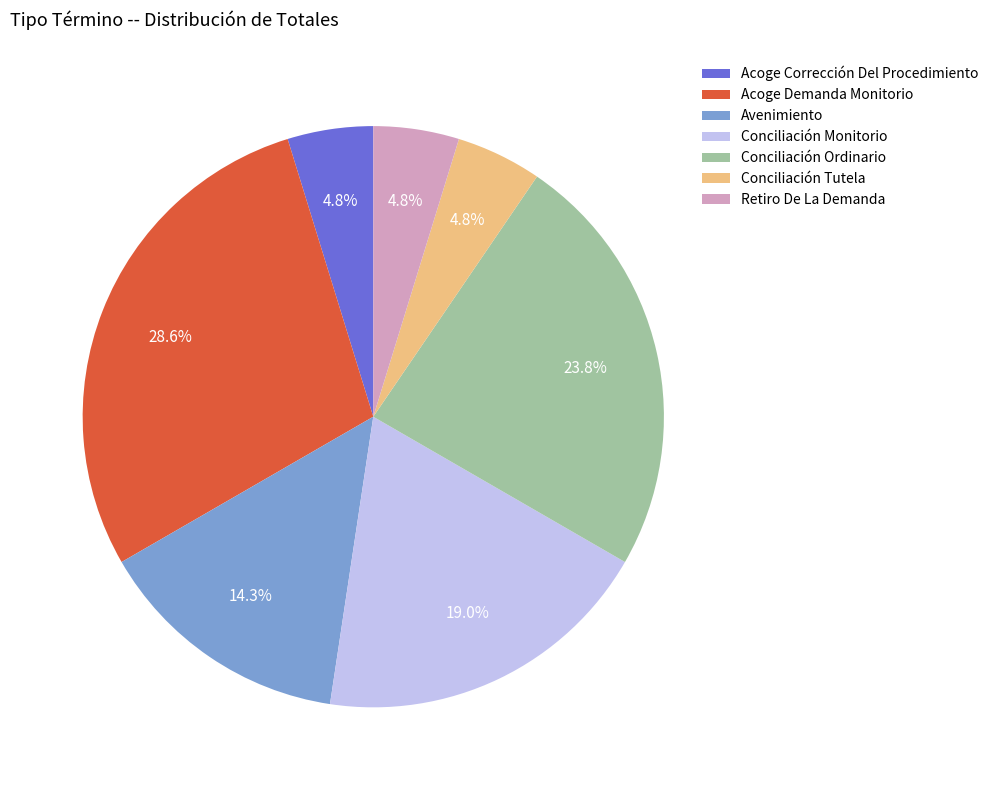

What percentage is NOT represented by Avenimiento?

85.7%